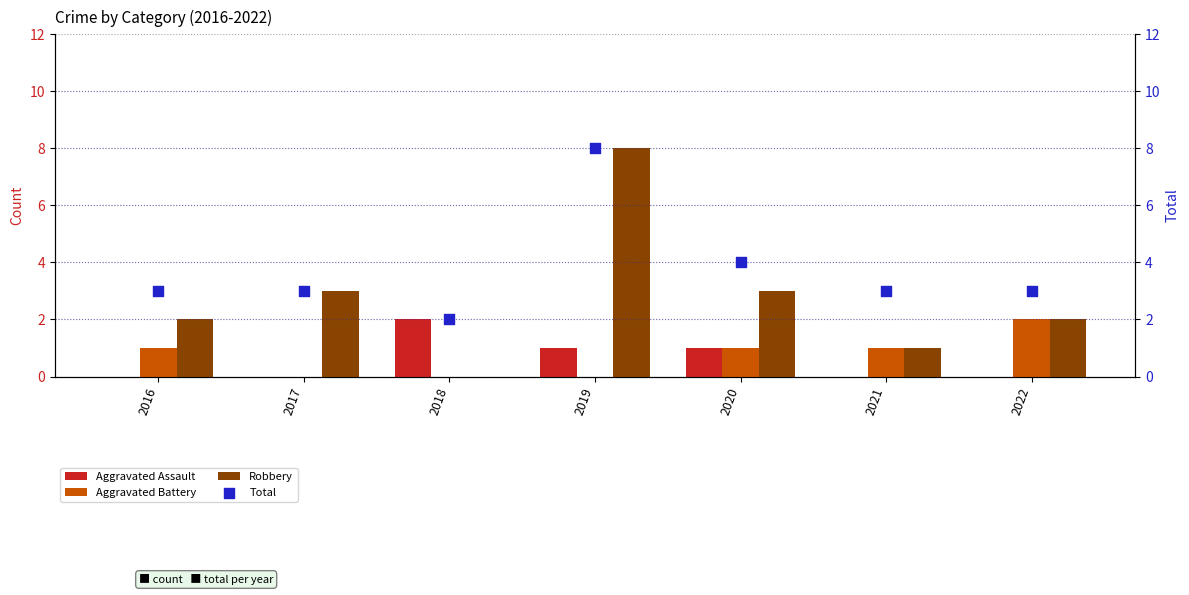

At how many categories does at least one series exceed 1?

7